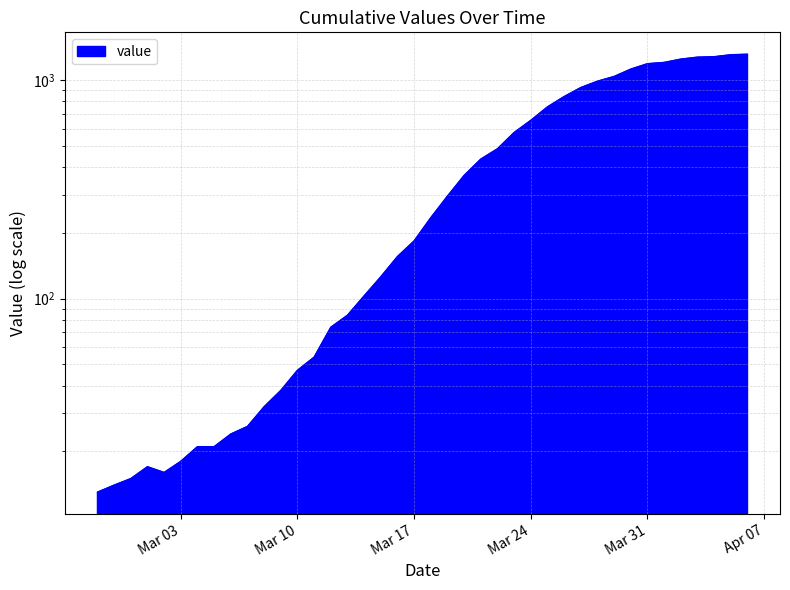

Count the number of values greater than 235.

19